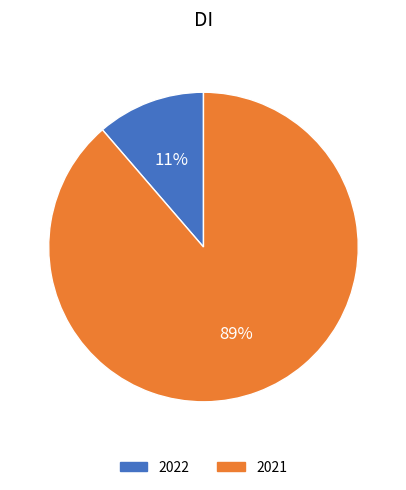

How many segments does this pie chart have?

2